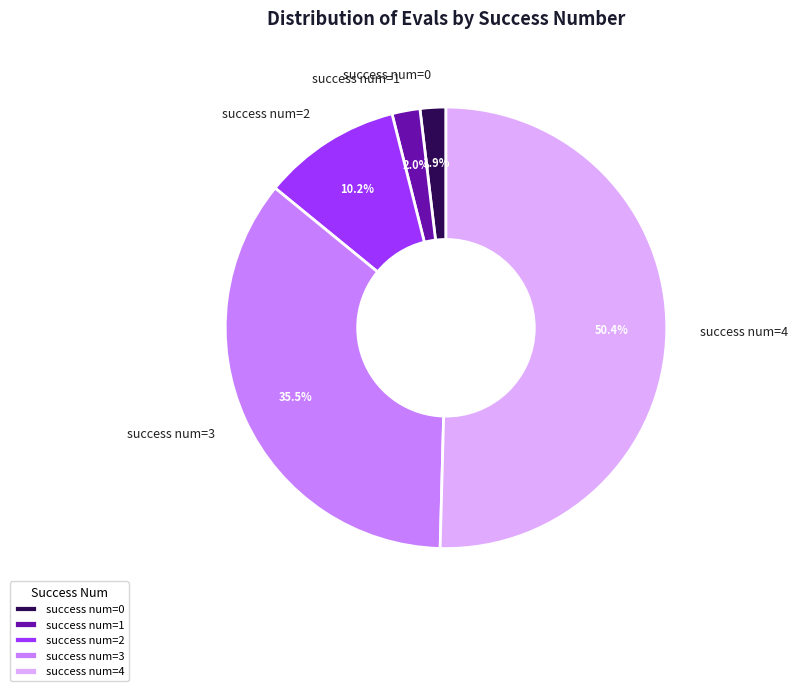

Which has a higher value, success num=2 or success num=4?

success num=4